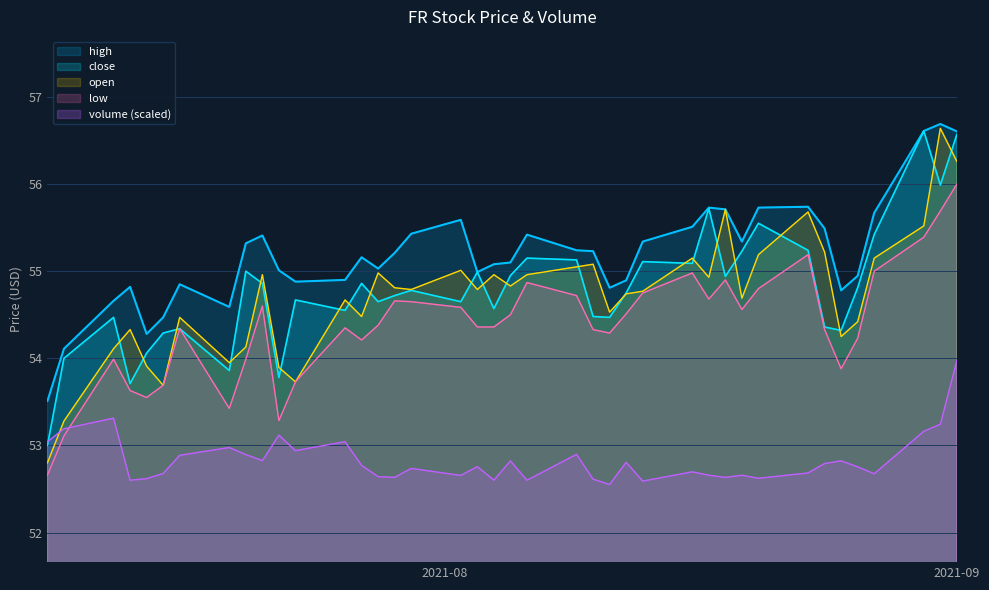

Where is high nearest to the value 55?

2021-07-22